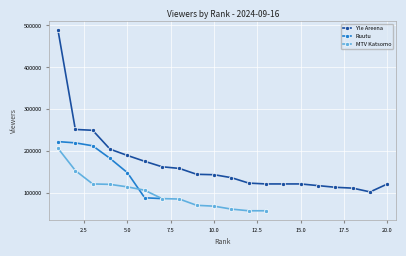

At 10, list the series in order from largest to smallest.

Yle Areena, MTV Katsomo, Ruutu